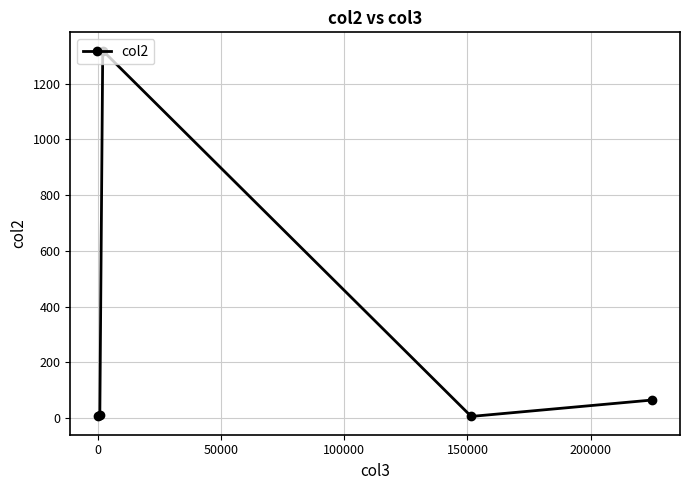

True or false: there are more than 2 points higher than both neighbors.

False